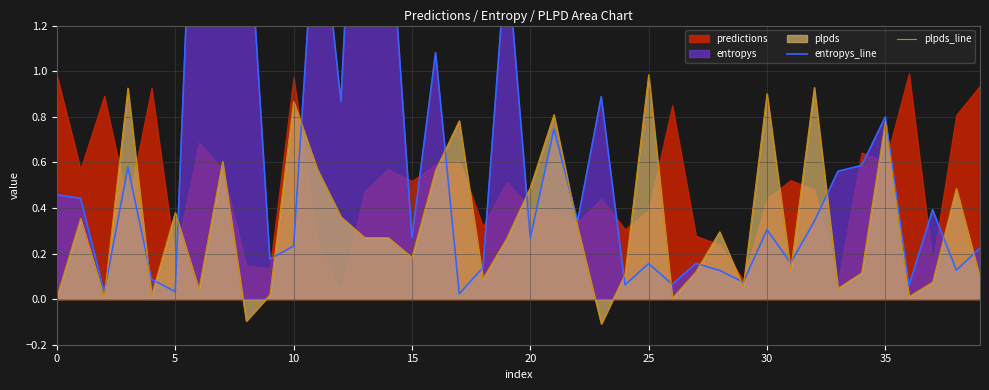

Which series ends up on top after the final intersection of entropys_line and plpds_line?

entropys_line